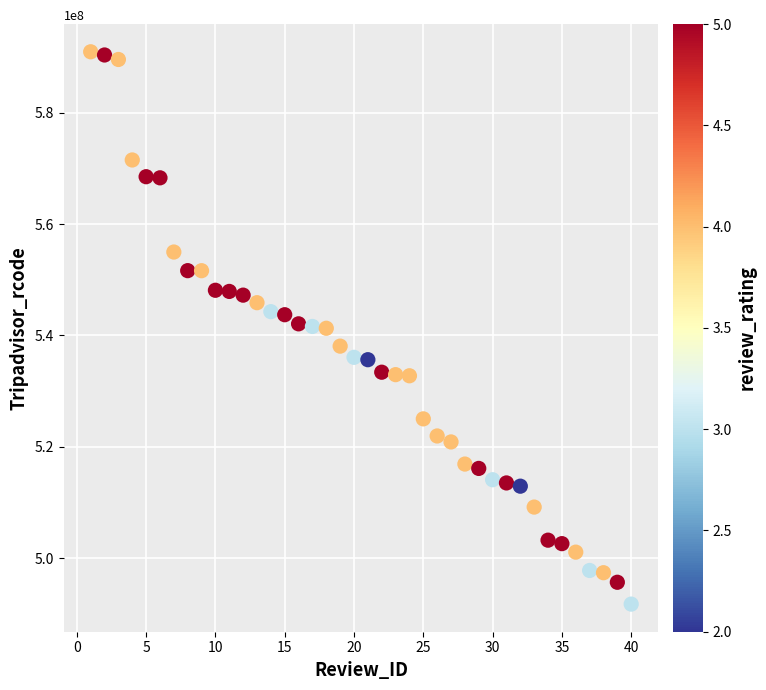

What is the range of X values (max minus min)?

39